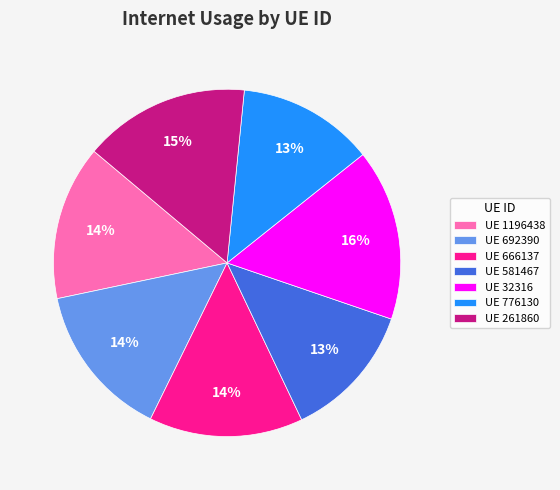

True or false: UE 666137 accounts for 14% of the total.

True